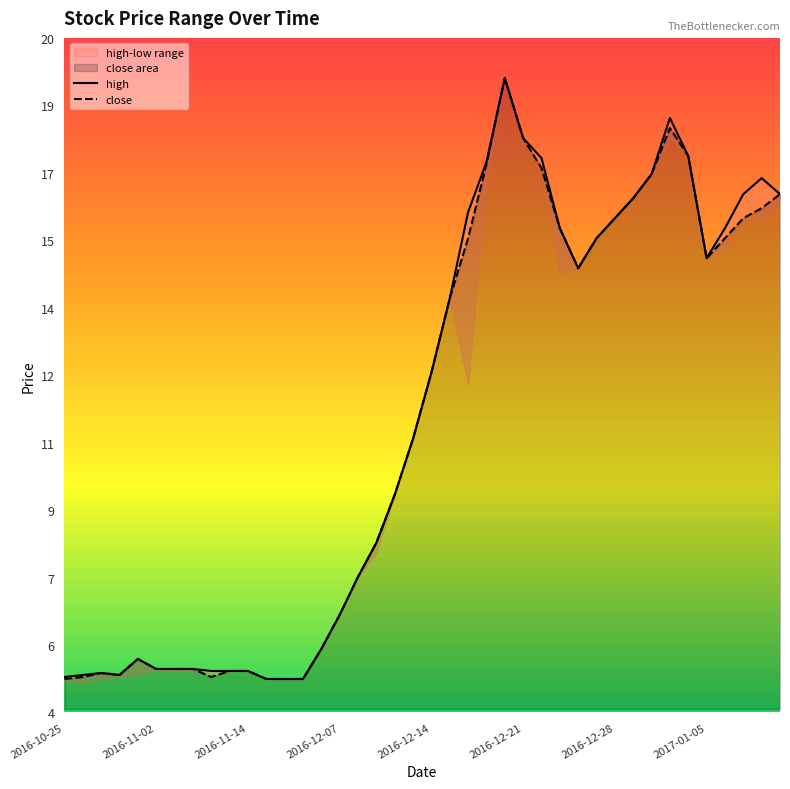

At which category does high reach its first local valley?

2016-10-28